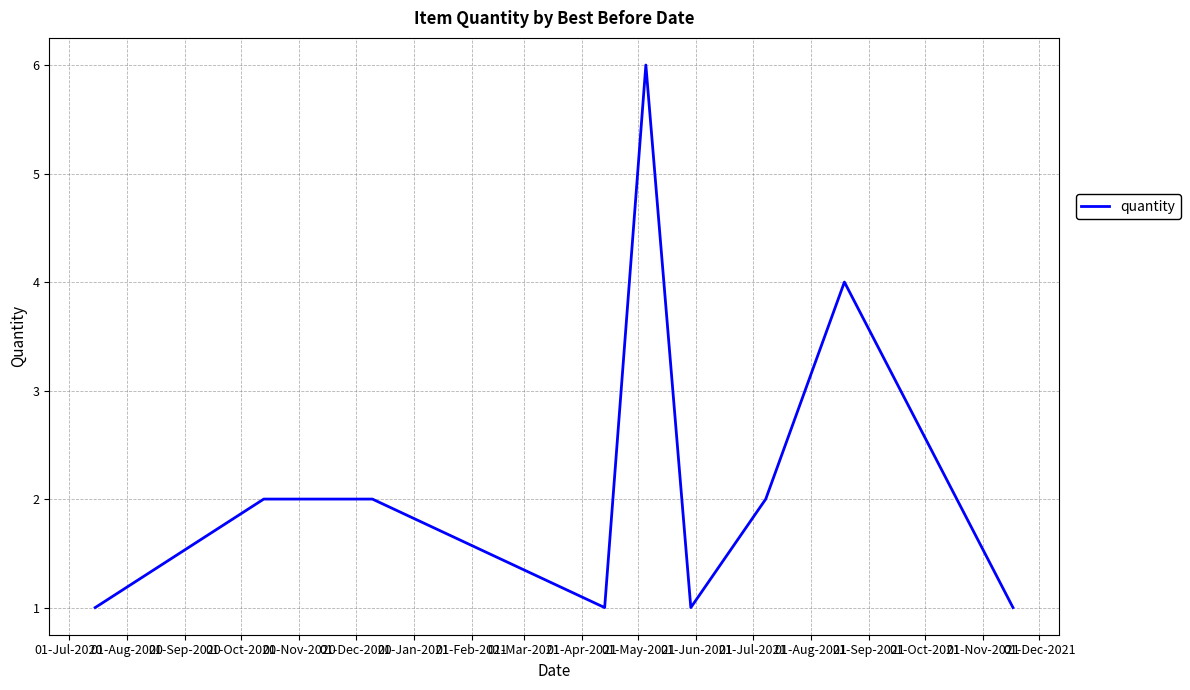

What is the greatest value displayed?

6